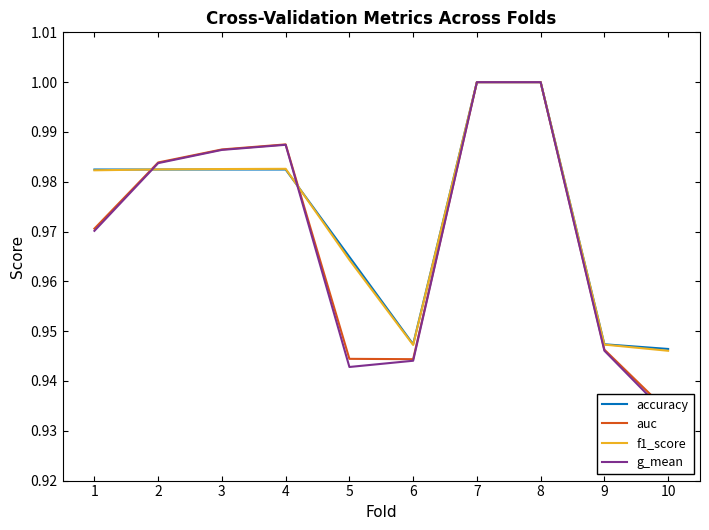

How many lines are shown in the chart?

4